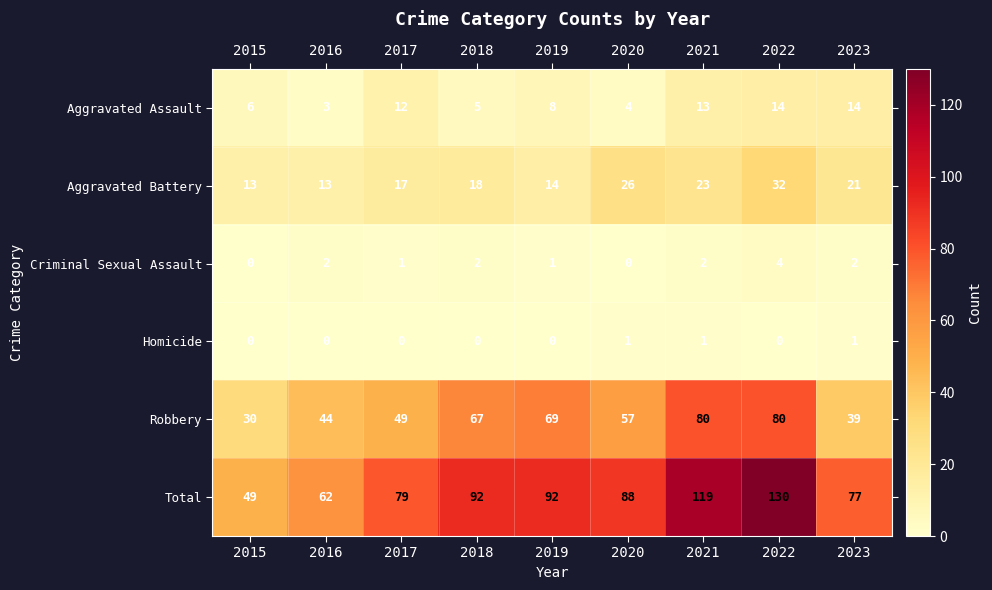

Which series has the largest range (max minus min)?

Total